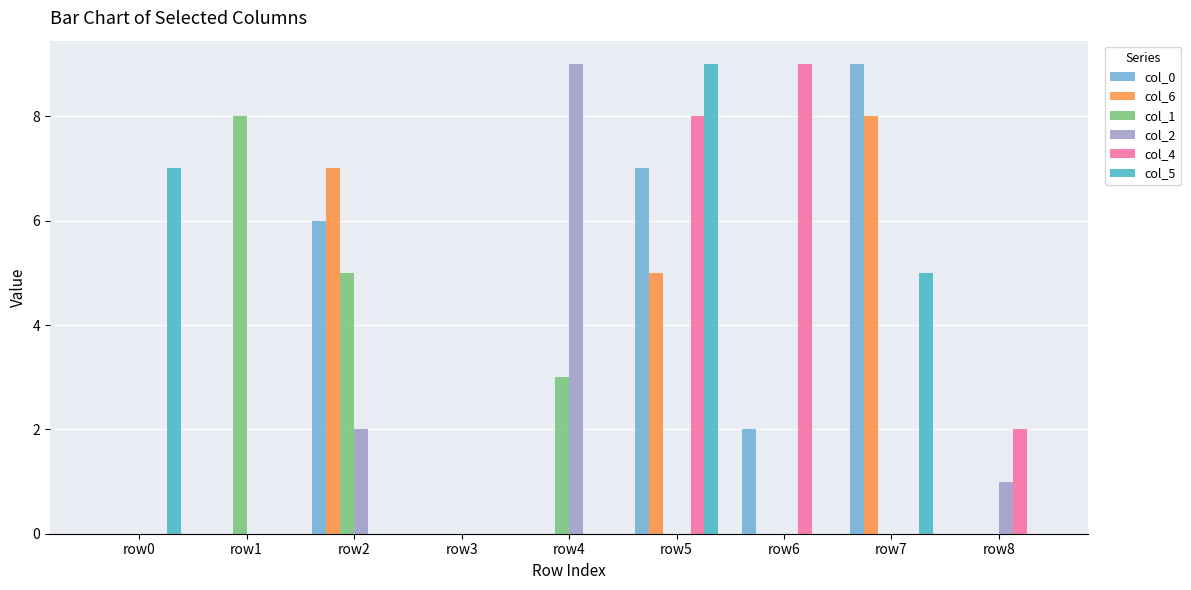

What is the sum of the col_0 values at row8 and row6?

2